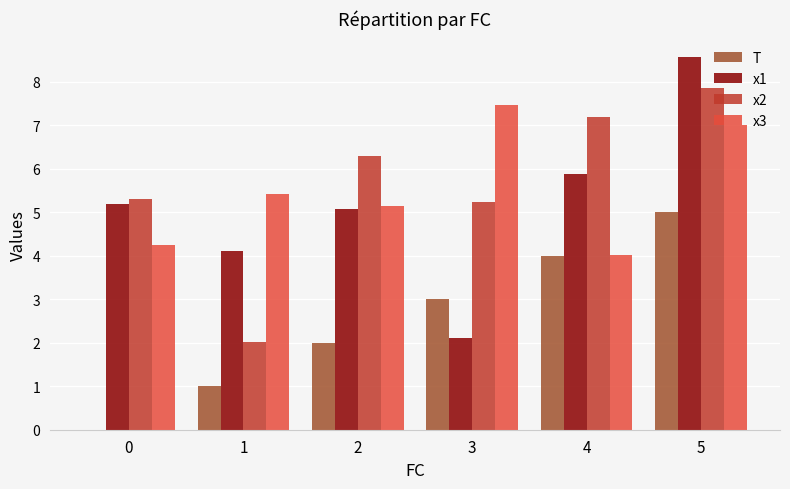

What is the sum of all x1 values?

30.9